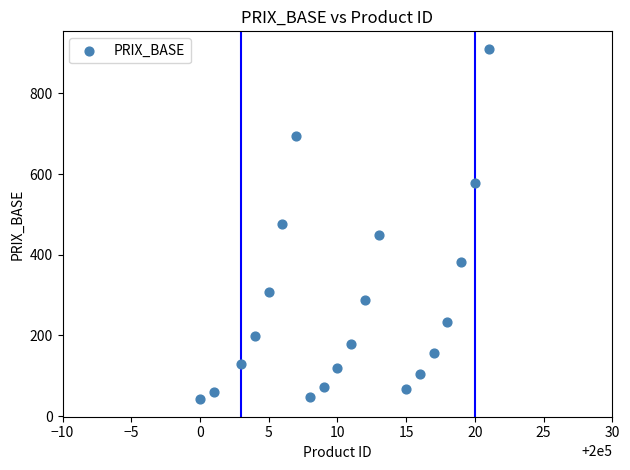

What is the range of X values (max minus min)?

21.0